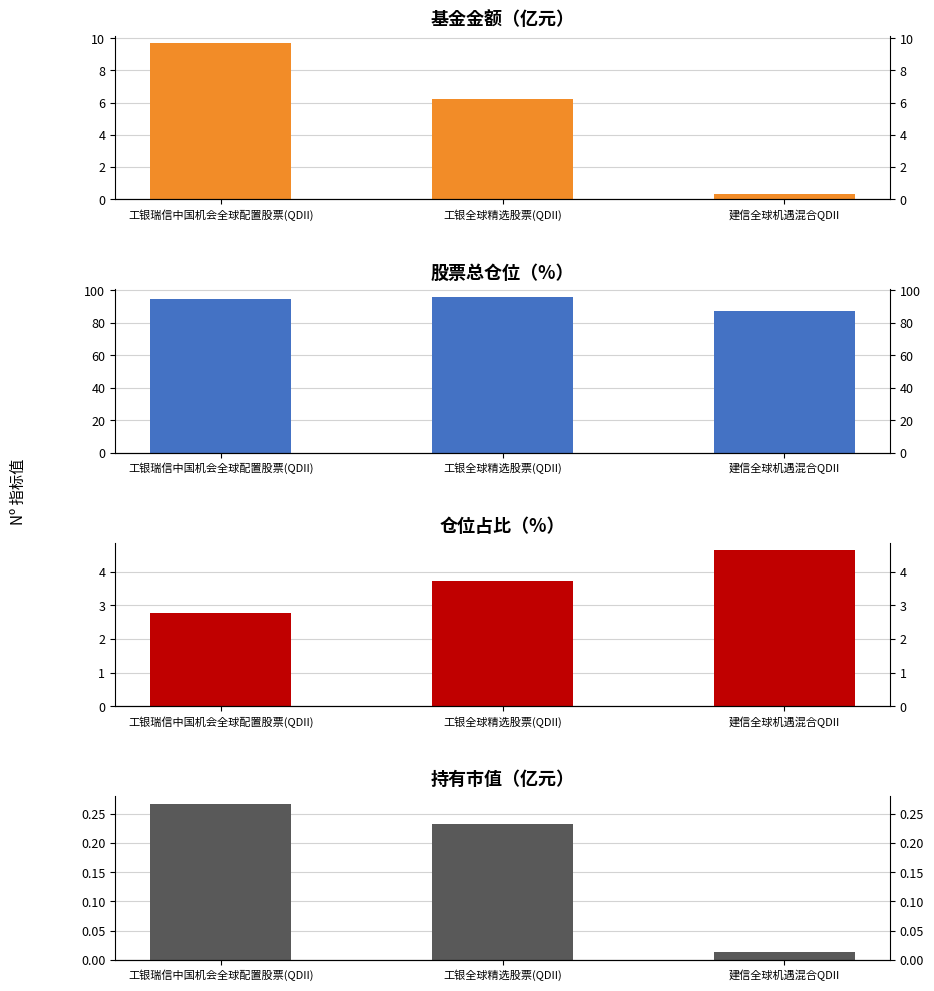

Which has a higher value, 建信全球机遇混合QDII or 工银全球精选股票(QDII)?

工银全球精选股票(QDII)